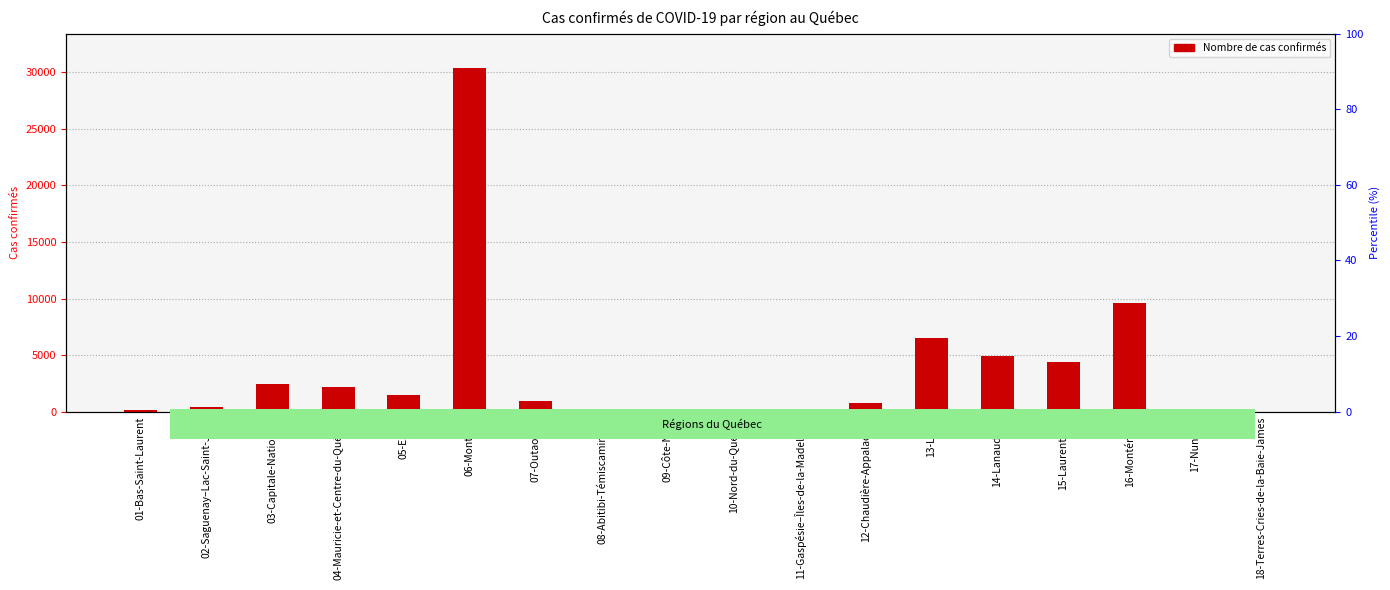

What is the change in value from 05-Estrie to 07-Outaouais?

-474